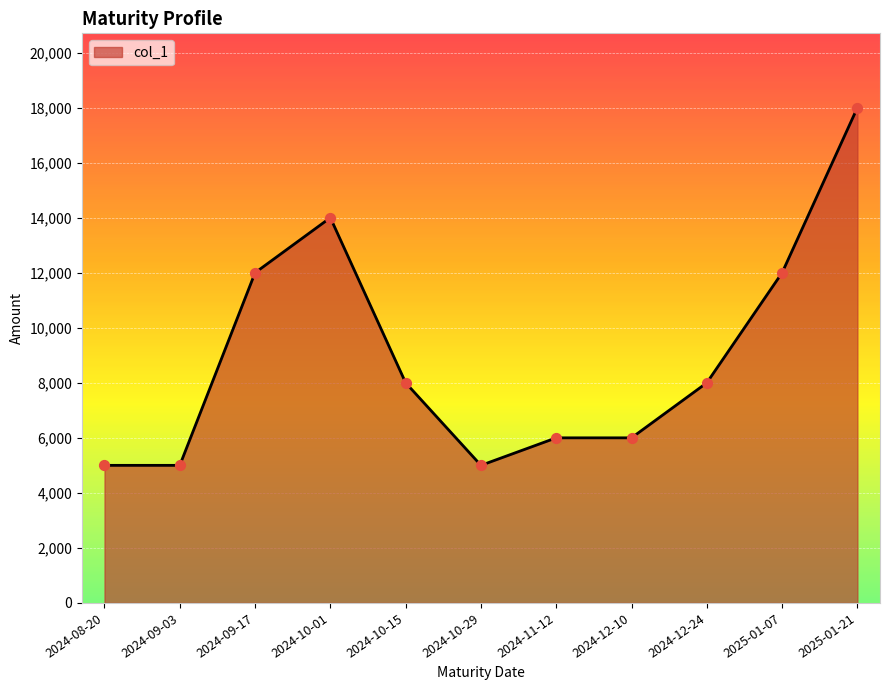

What is the ratio of the value at 2024-09-03 to the value at 2024-12-10?

0.8